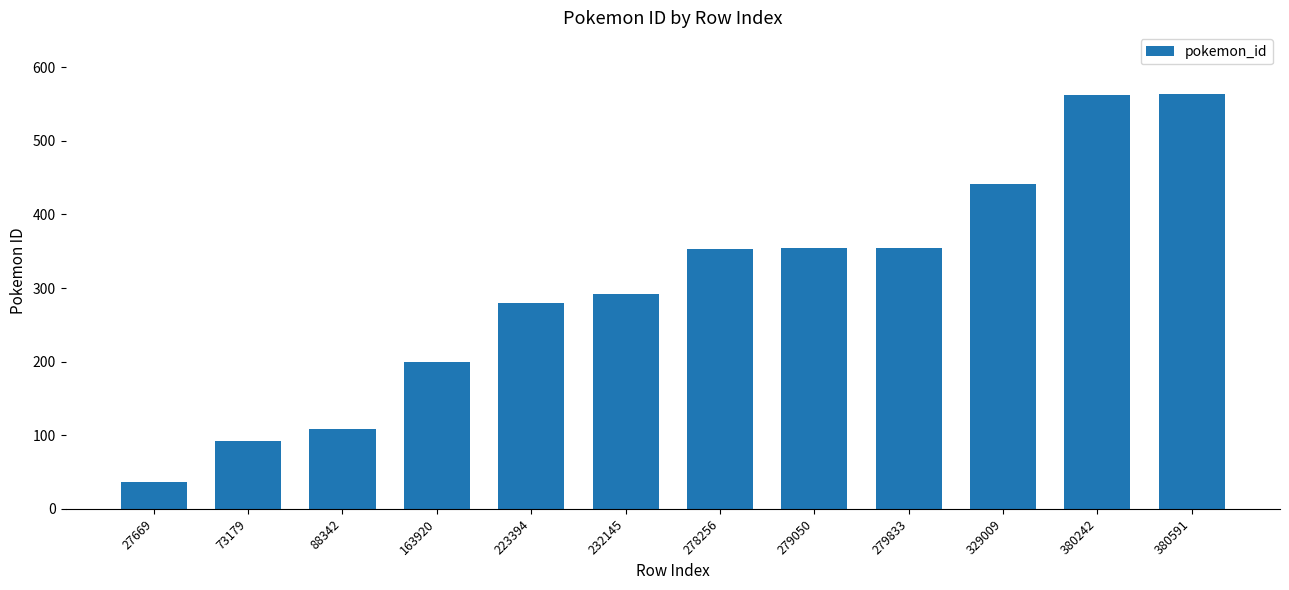

Approximately how many times larger is the value at 278256 compared to 27669?

9.5